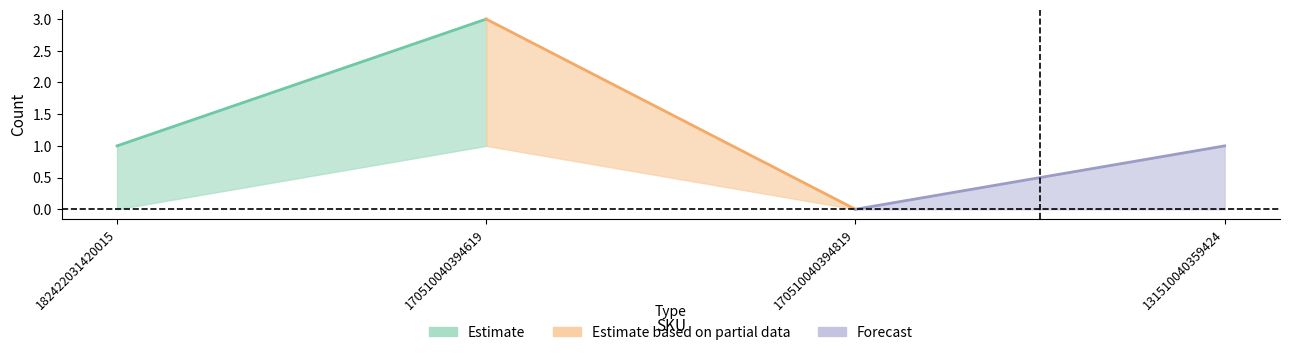

What is the label of the 1st point from the right?

131510040359424